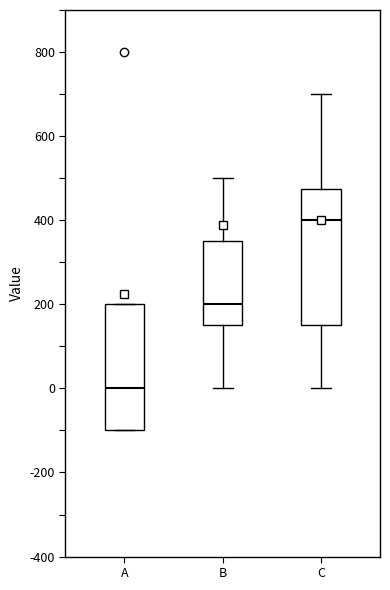

Reading left to right, read every box against the y-axis: the position of its median line, the range the box covers, and the ends of its whiskers. The values are not printed on the chart, so give them approximately, as read against the axis.

A: median 0, box -100 to 200, whiskers -100 to 200
B: median 200, box 160 to 360, whiskers 0 to 500
C: median 400, box 160 to 480, whiskers 0 to 700